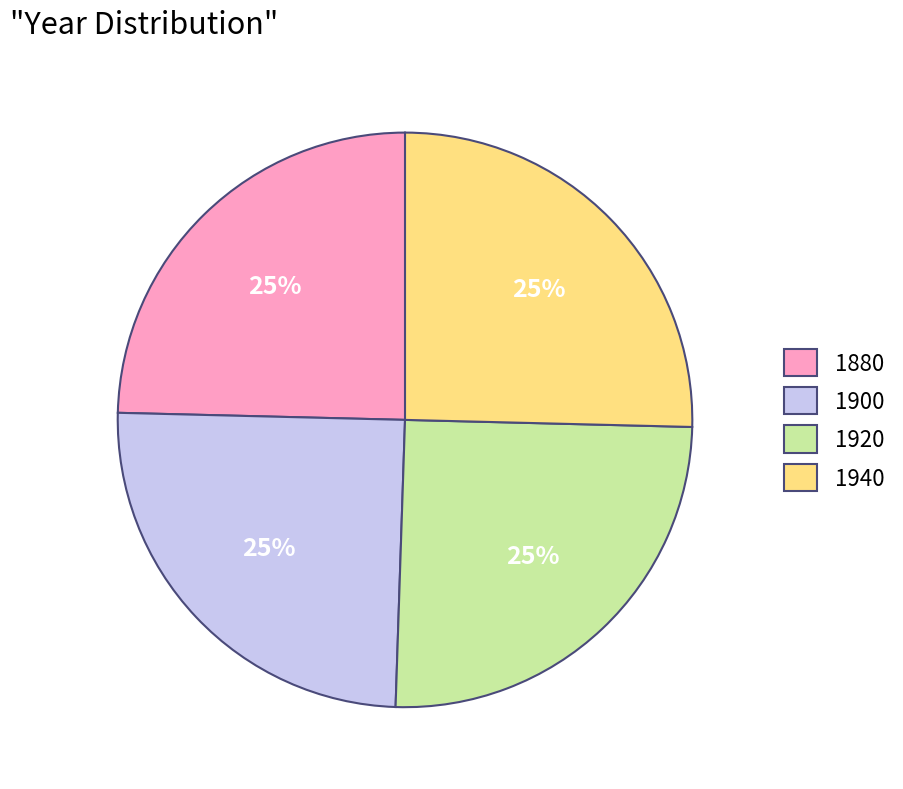

Is it true that 1880 is 15% of the pie?

False